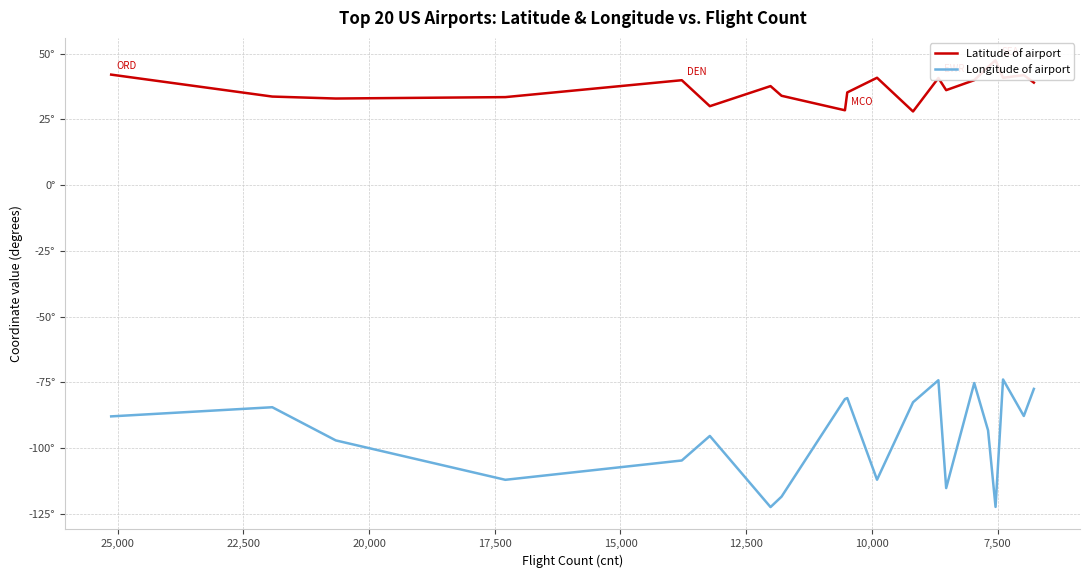

True or false: Longitude of airport and Latitude of airport cross at least once.

False